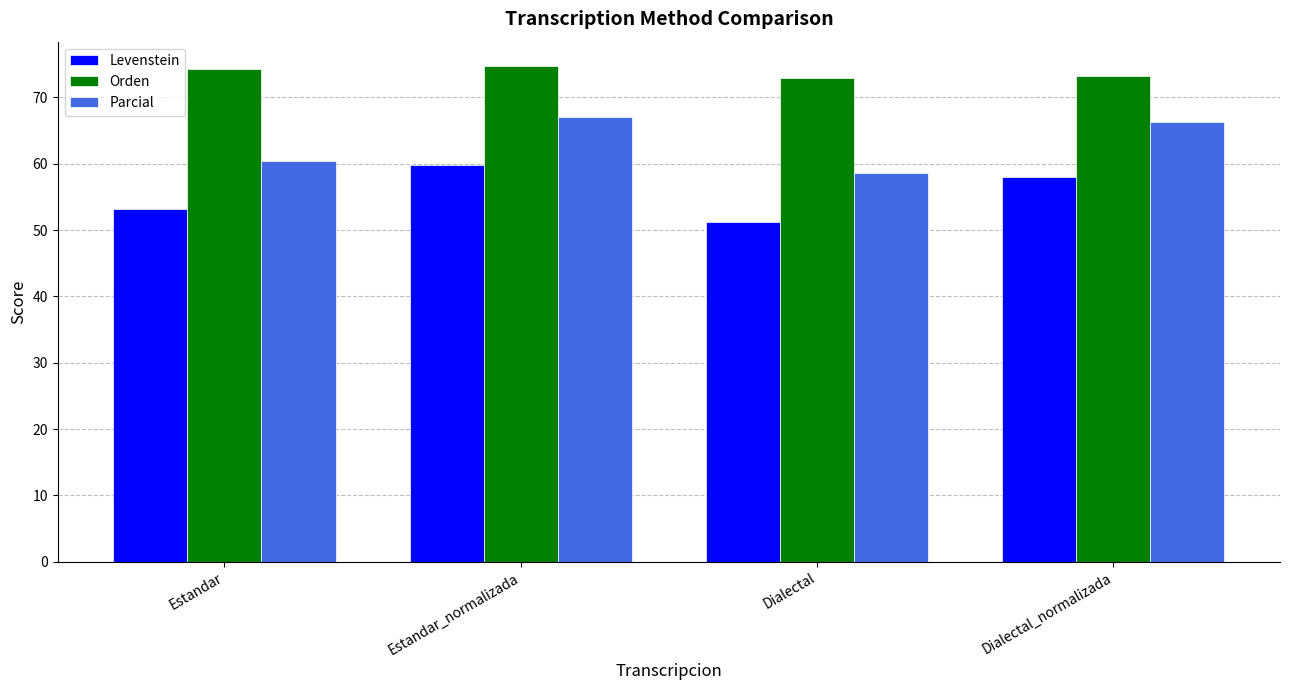

List the series in order of their overall mean, lowest first.

Levenstein, Parcial, Orden